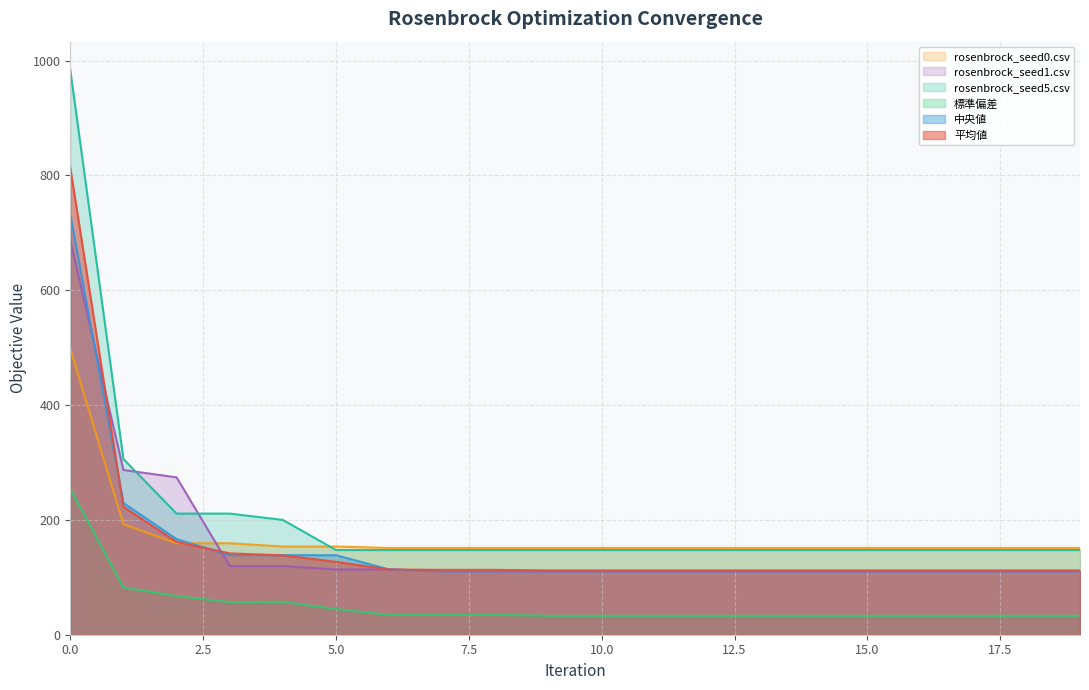

Rank the series at 11 from highest to lowest value.

rosenbrock_seed0.csv, rosenbrock_seed5.csv, 平均値, 中央値, rosenbrock_seed1.csv, 標準偏差